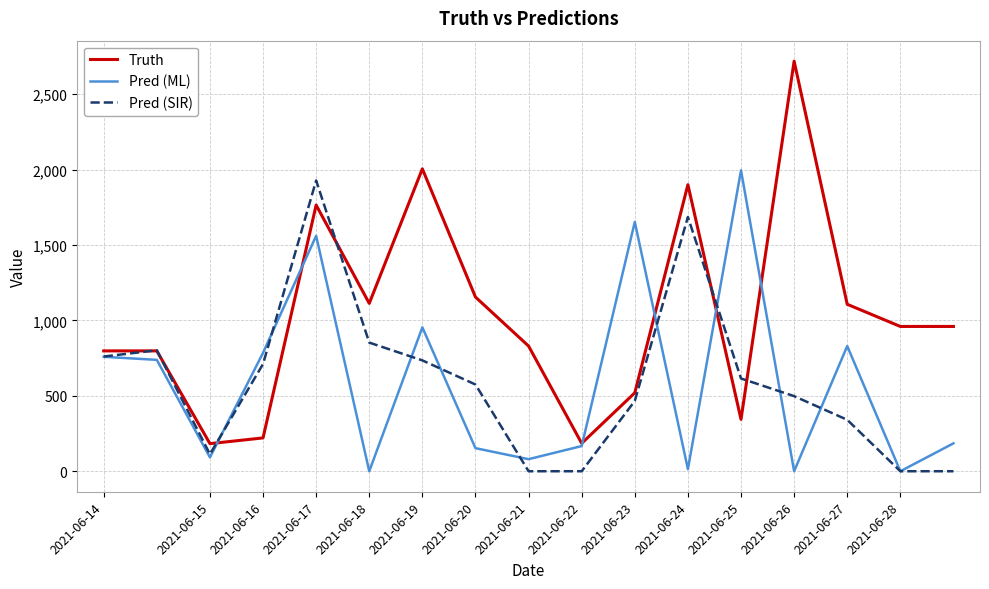

What is the lowest value of the Truth series?

183.0